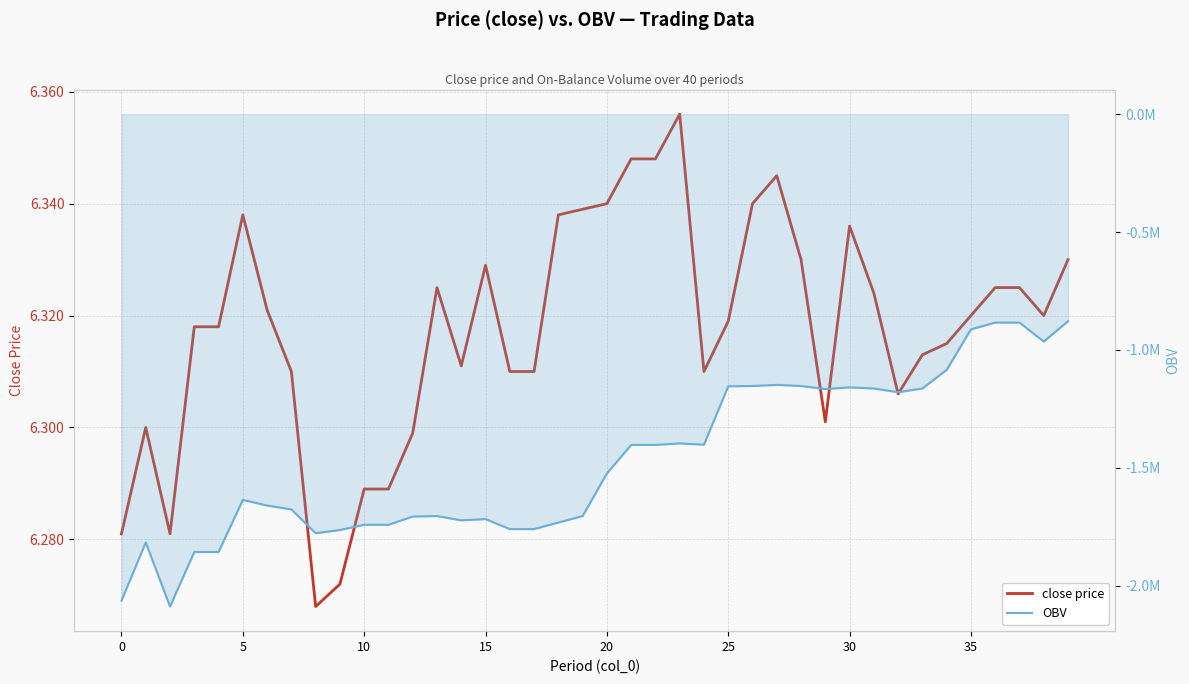

Which series has the largest range (max minus min)?

OBV